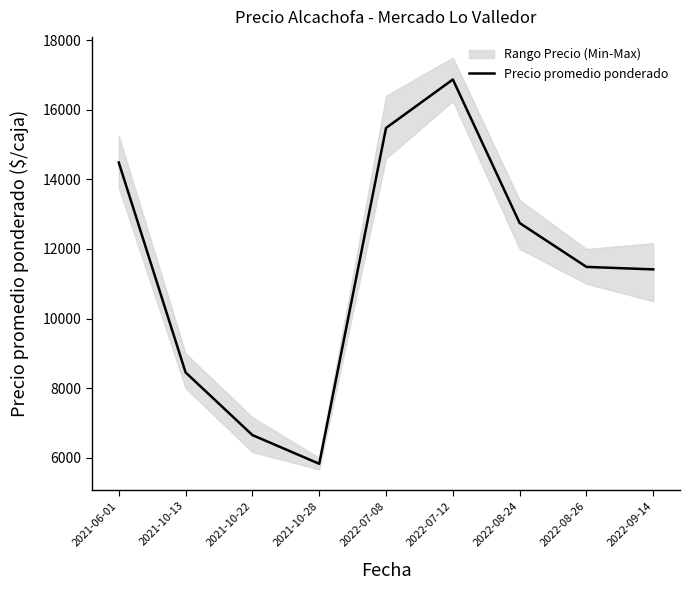

Reading left to right, transcribe all the data shown in this chart.

14483.0	8453.3	6654.3	5829.7	15475.0	16867.8	12744.8	11485.0	11413.2